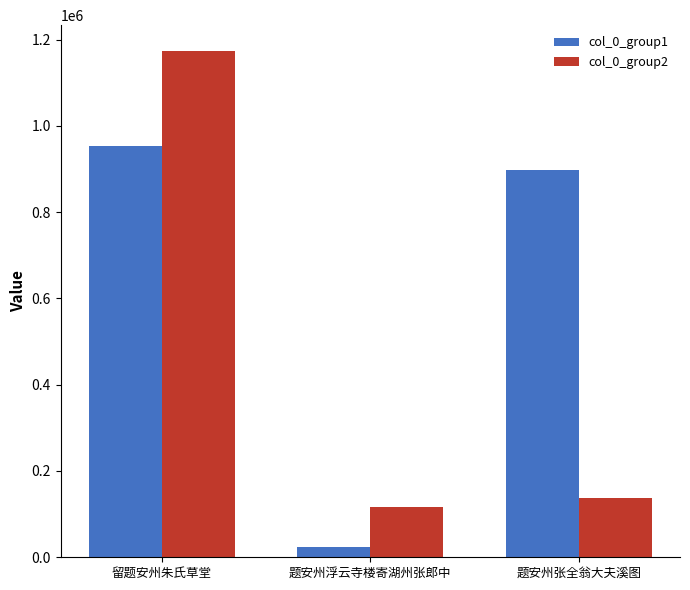

Where is col_0_group2 nearest to the value 645819?

题安州张全翁大夫溪图